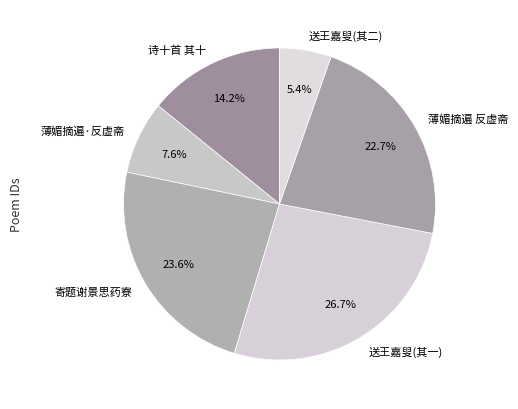

Rank the categories by value from highest to lowest.

送王嘉叟(其一), 寄题谢景思药寮, 薄媚摘遍 反虚斋, 诗十首 其十, 薄媚摘遍·反虚斋, 送王嘉叟(其二)